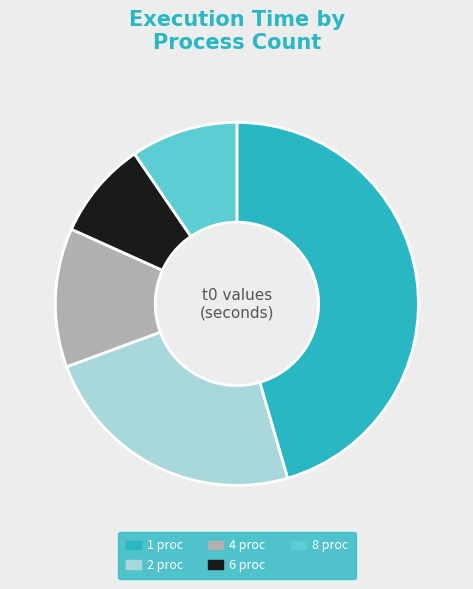

Do 2 proc and 8 proc together represent more than half of the pie?

No